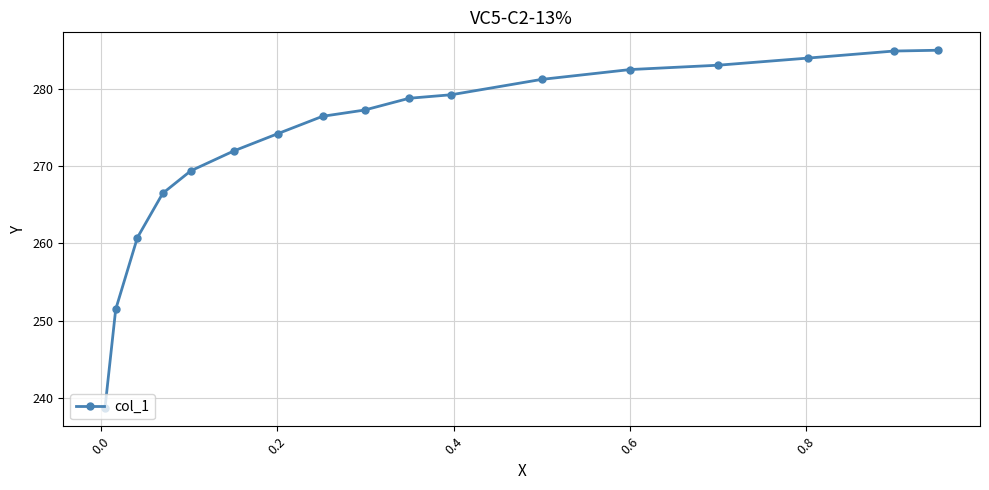

What is the difference between the second highest and second lowest values?

33.4